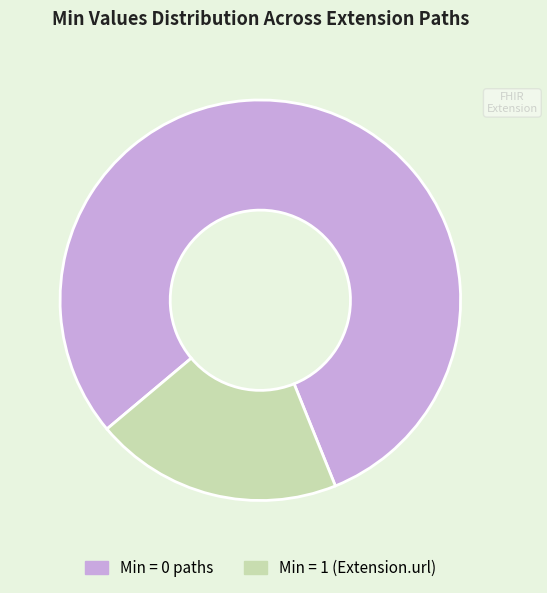

Is there a majority slice in this chart?

Yes